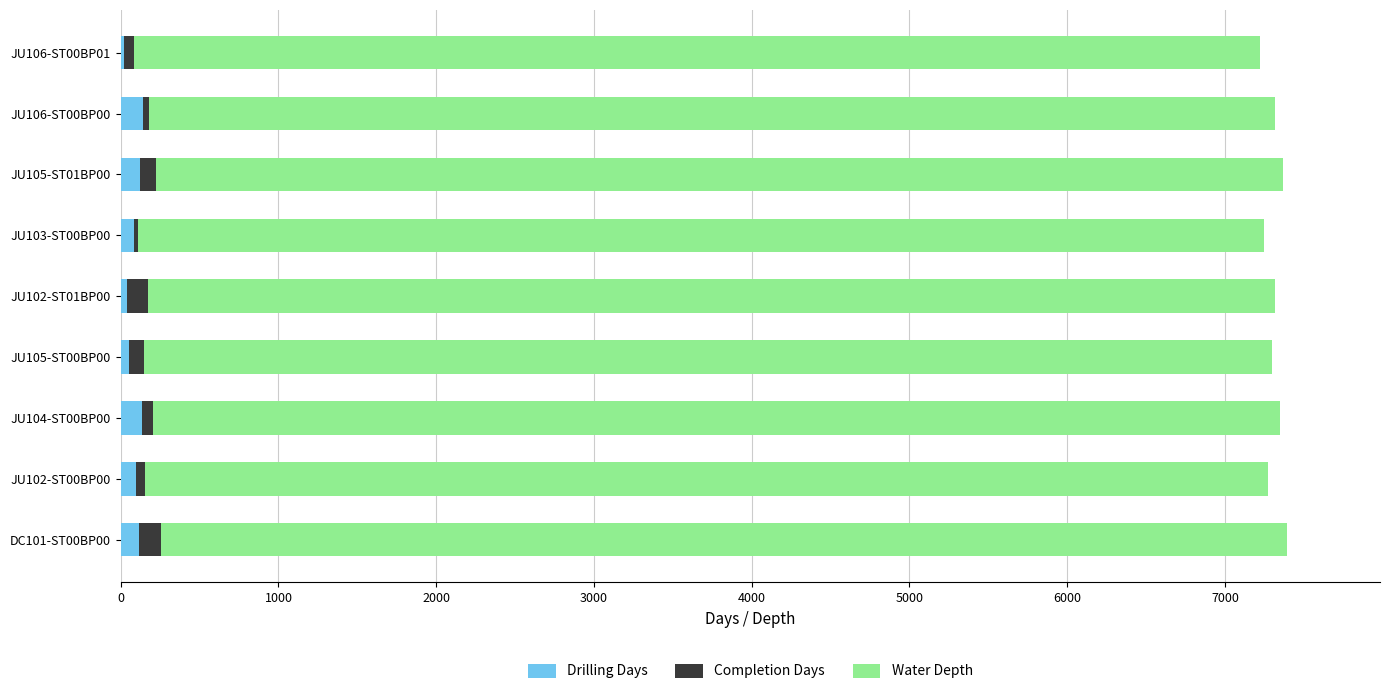

True or false: Drilling Days has a value of 52 at JU105-ST00BP00.

True